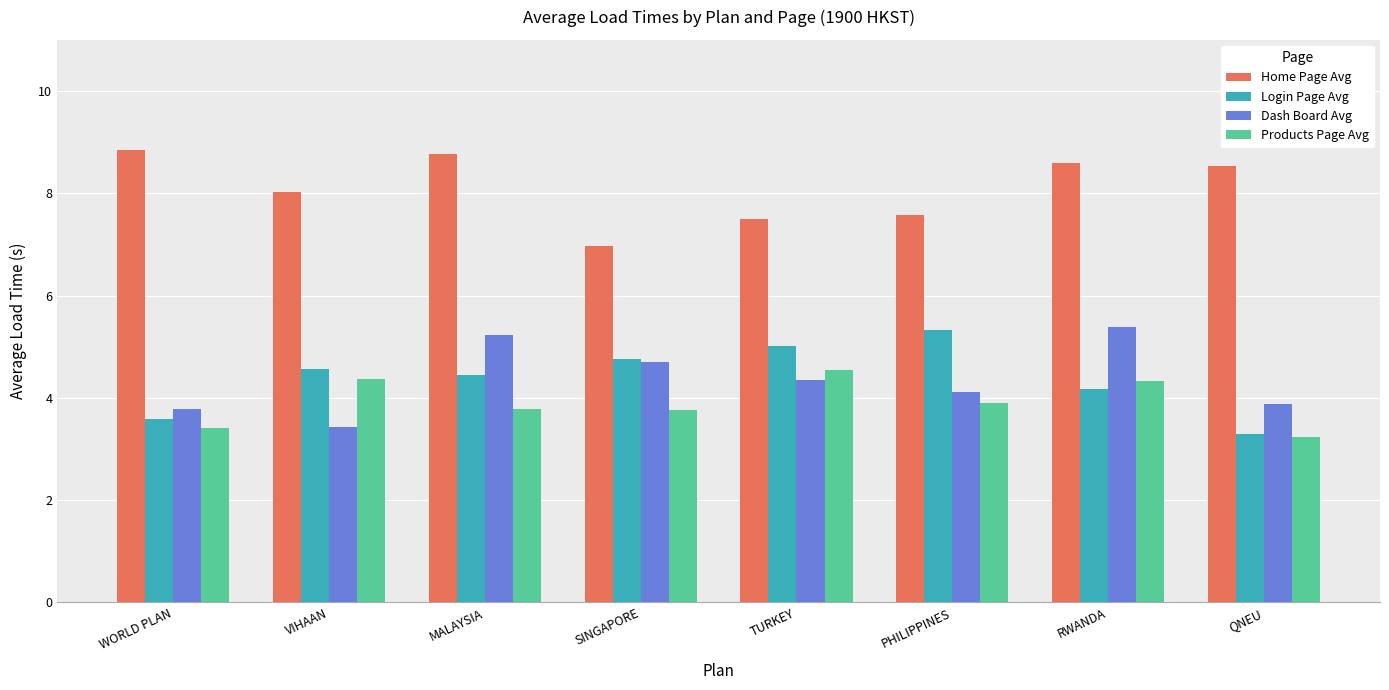

What is the difference between the maximum and second lowest values in the Products Page Avg series?

1.1